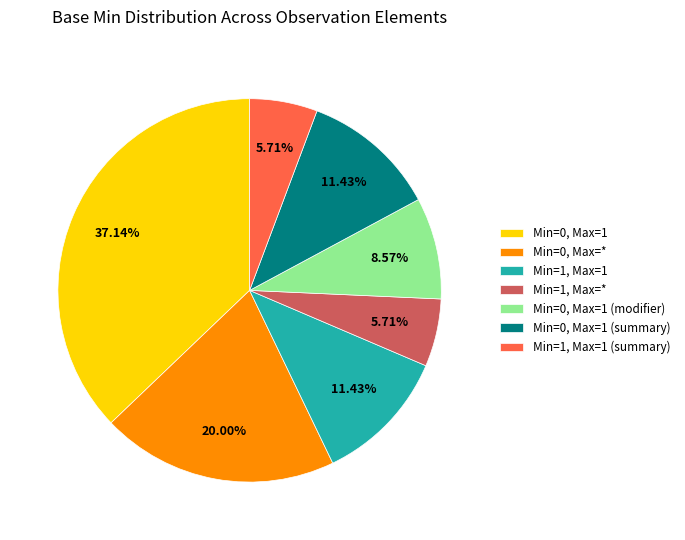

Do Min=0, Max=1 (summary) and Min=1, Max=1 (summary) together represent more than half of the pie?

No